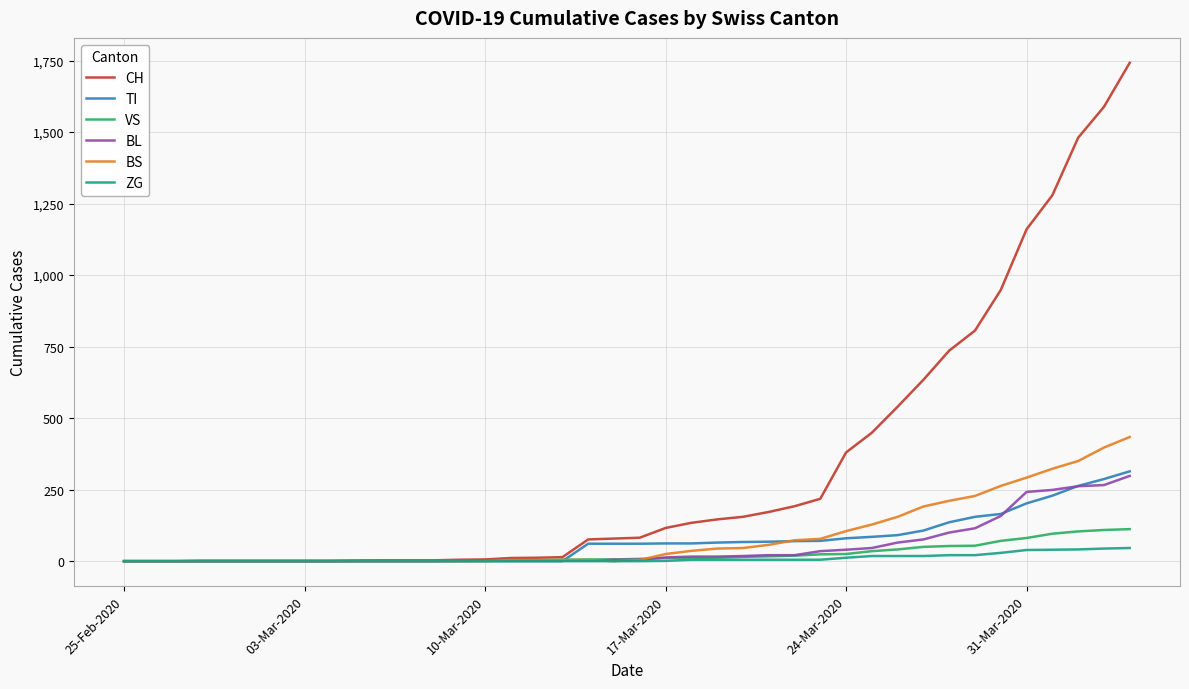

Which series has the widest spread of values?

CH